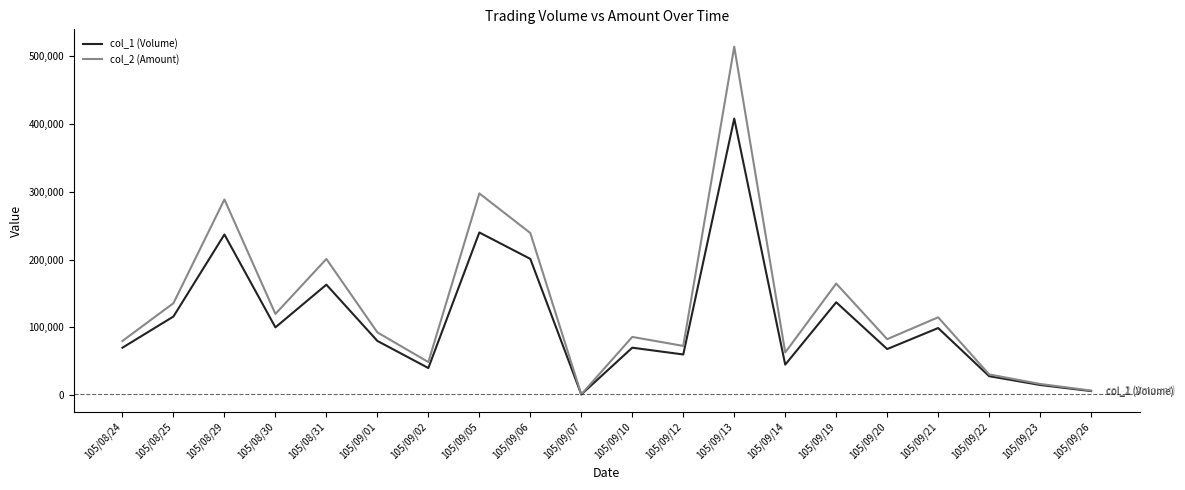

Which series has the widest spread of values?

col_2 (Amount)